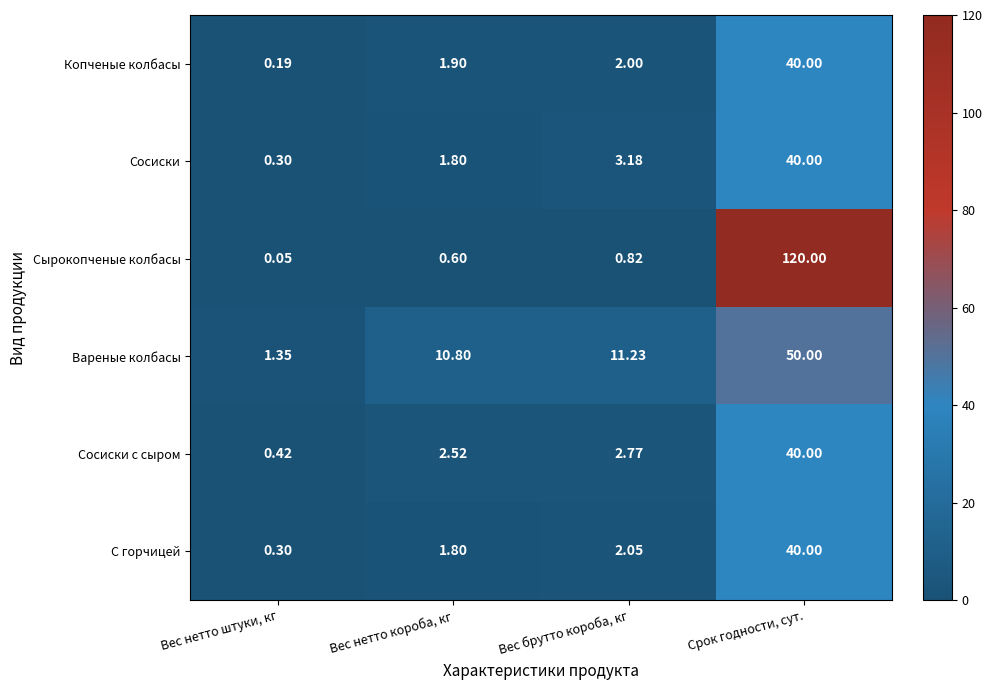

Which series has the widest spread of values?

Сырокопченые колбасы